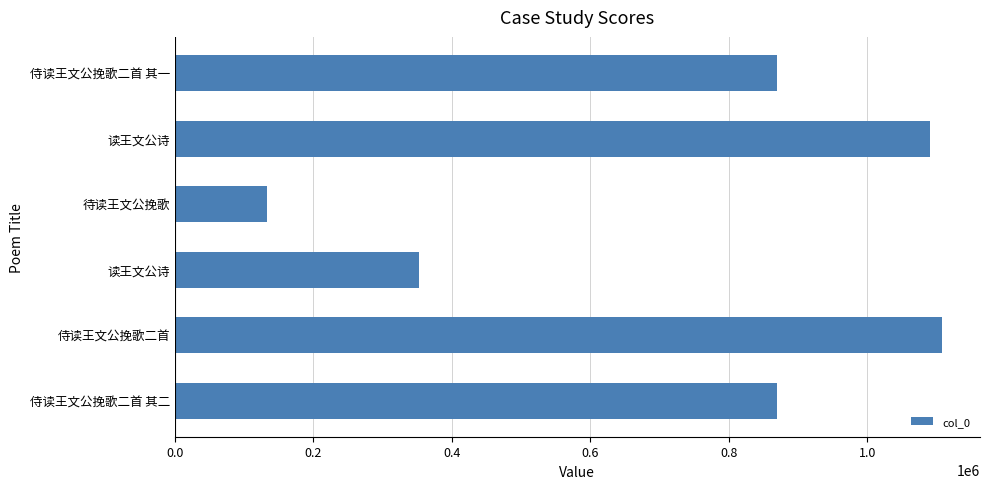

At which category does the chart reach its peak across all series?

侍读王文公挽歌二首